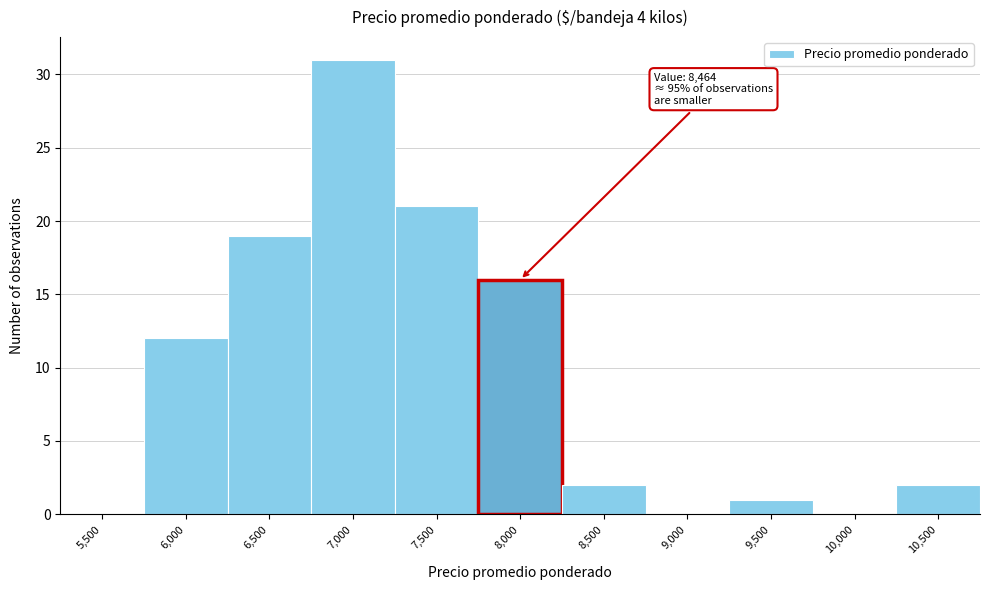

Reading right to left, transcribe all the data shown in this chart.

10,500=2	10,000=0	9,500=1	9,000=0	8,500=2	8,000=16	7,500=21	7,000=31	6,500=19	6,000=12	5,500=0